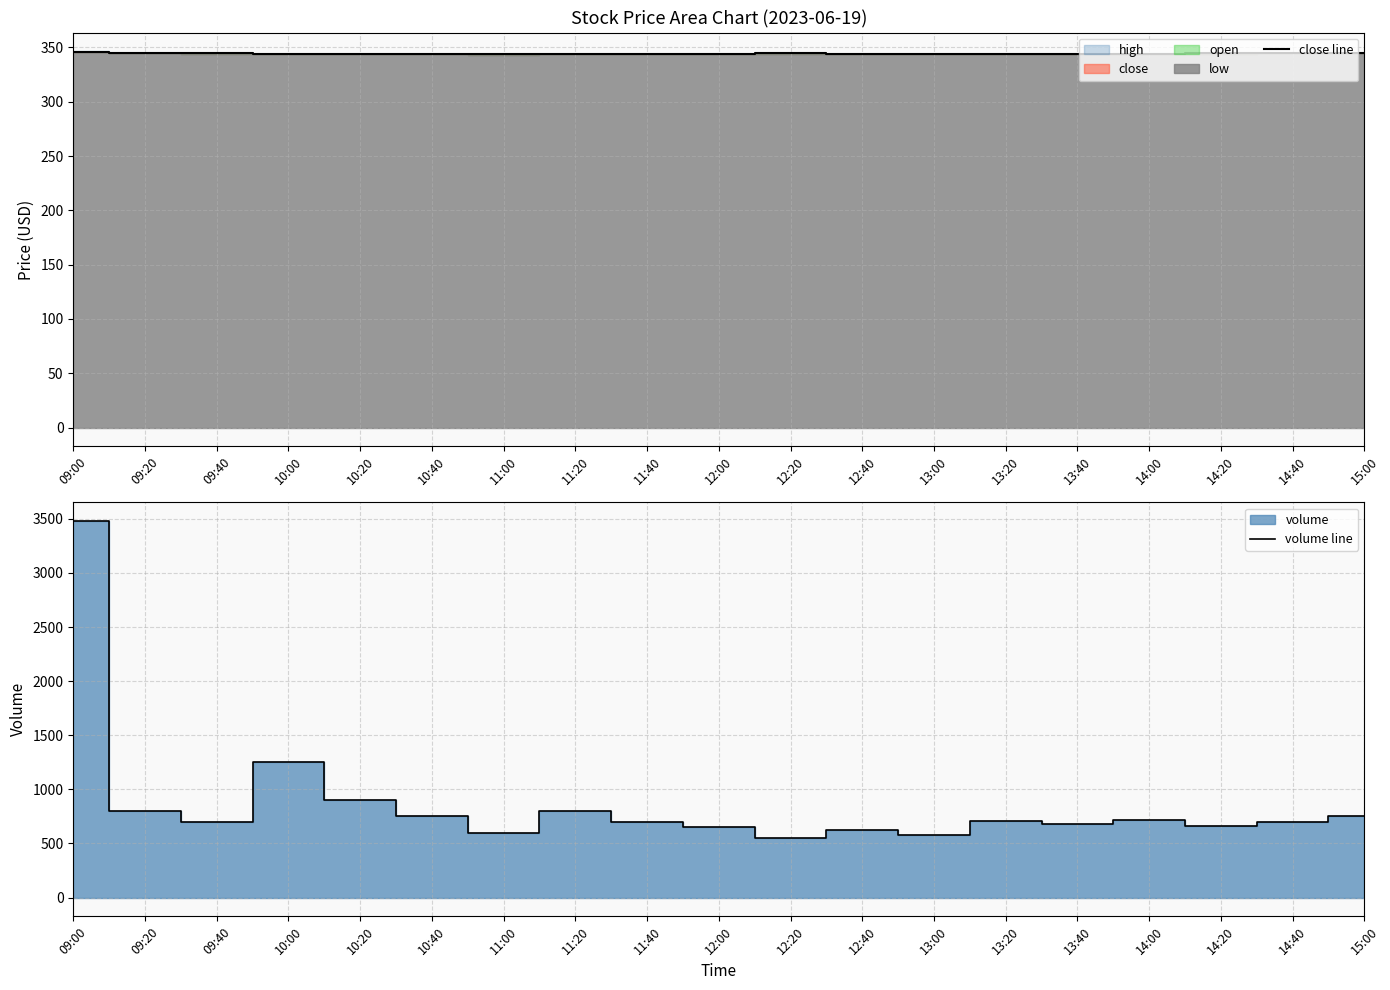

Which category has the highest value in the close line series?

09:00